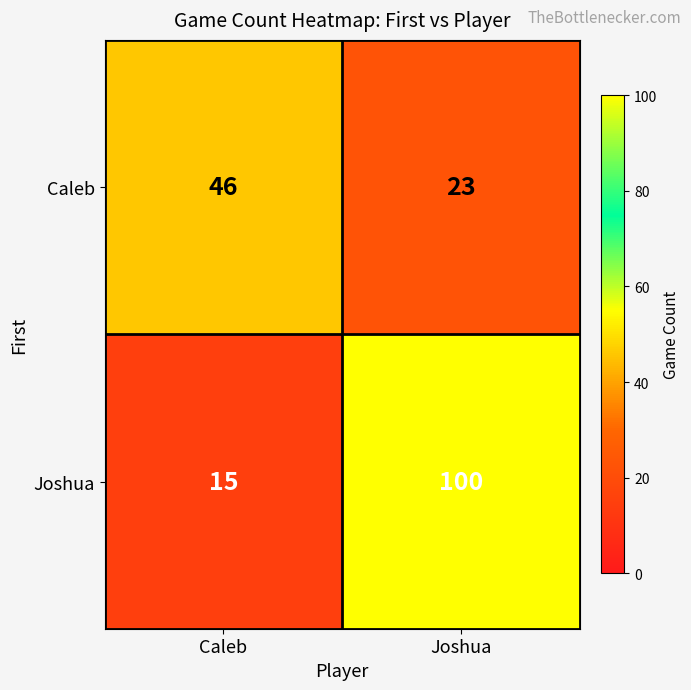

Reading right to left, transcribe all the data shown in this chart.

Caleb: Joshua=23	Caleb=46
Joshua: Joshua=100	Caleb=15